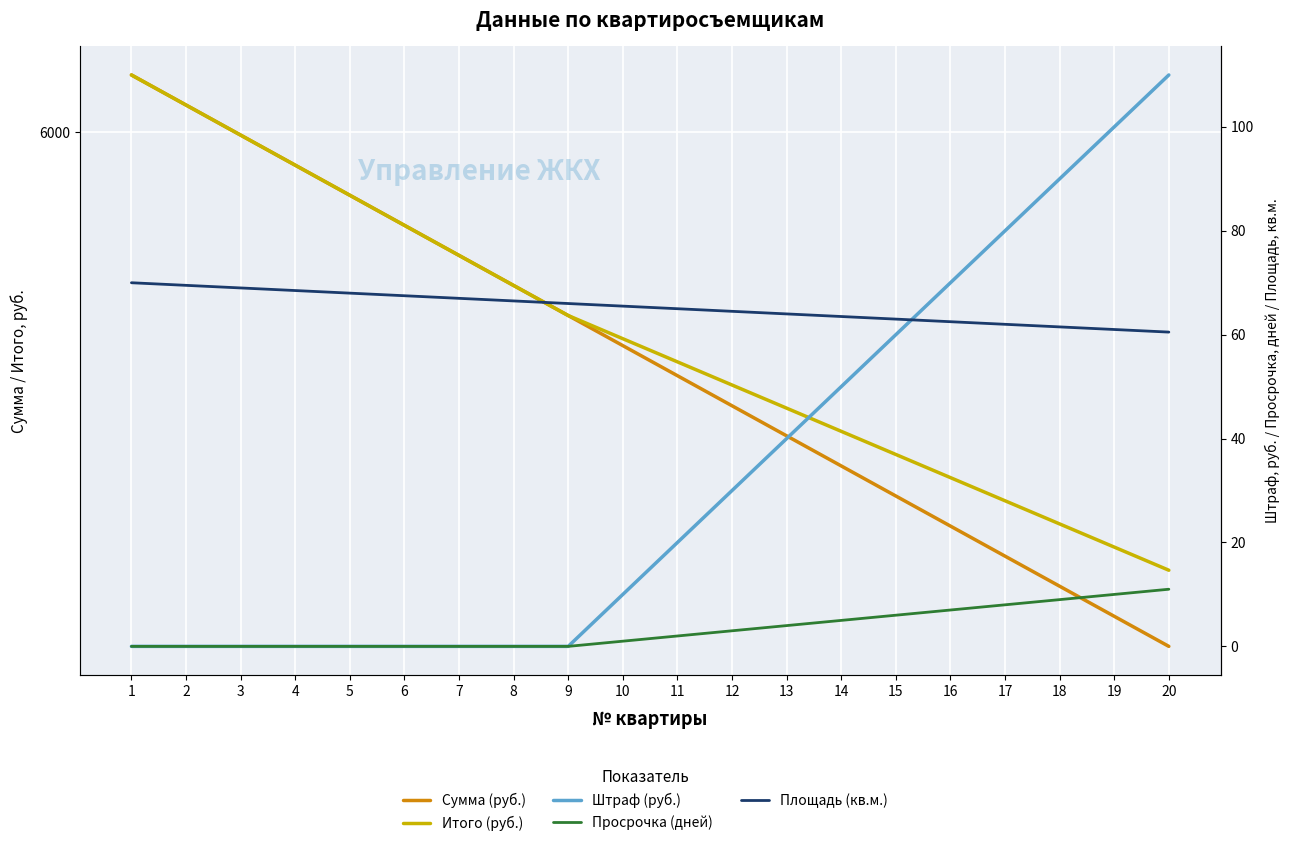

What is the difference between the maximum and minimum values in the Штраф (руб.) series?

110.0